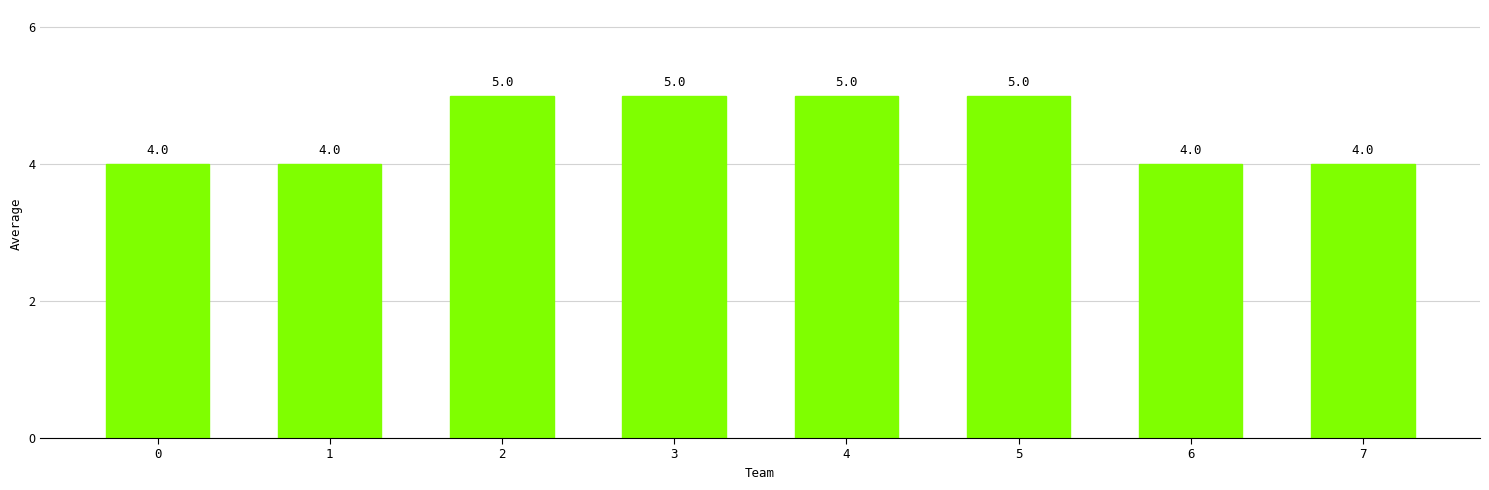

What is the approximate value at 5?

5